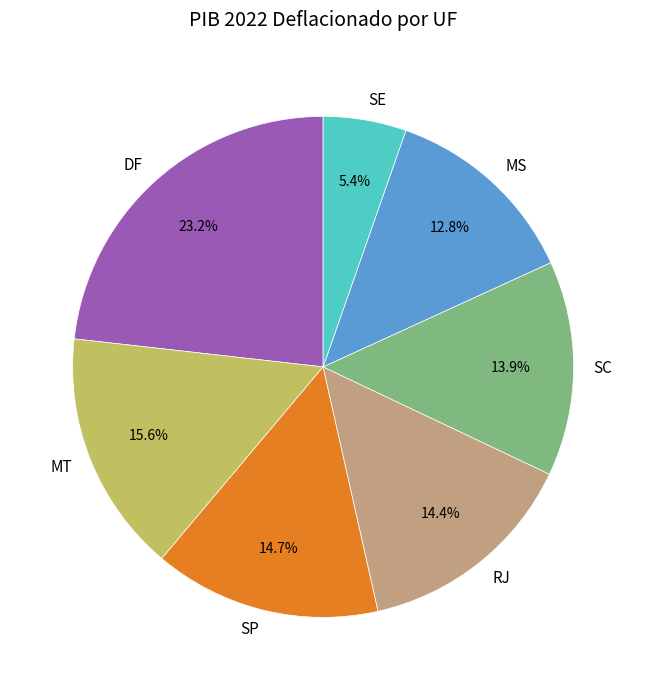

To the nearest percent, what percentage of the pie is SE?

5%